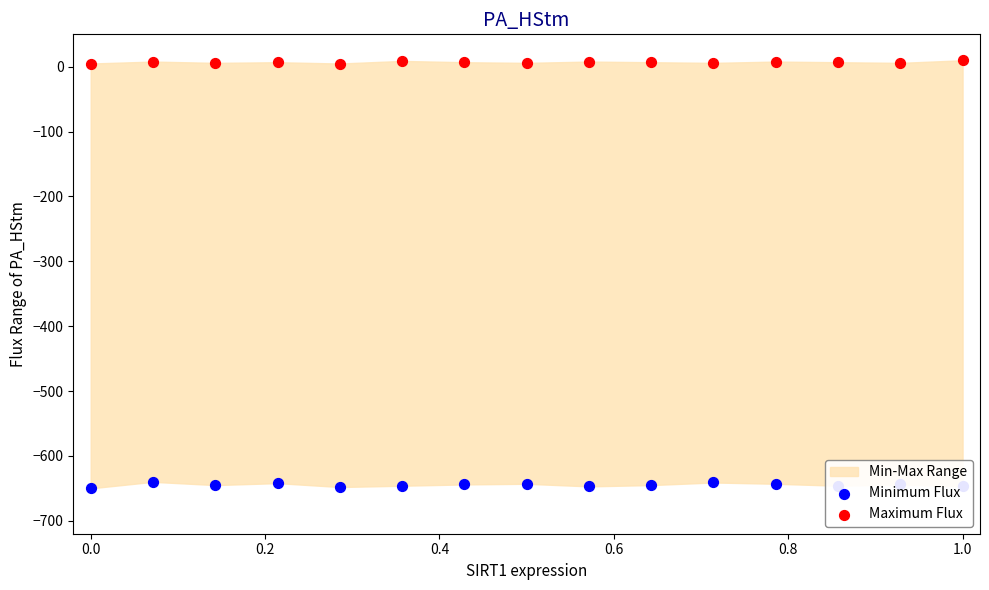

Which series has the largest total across all categories?

Maximum Flux